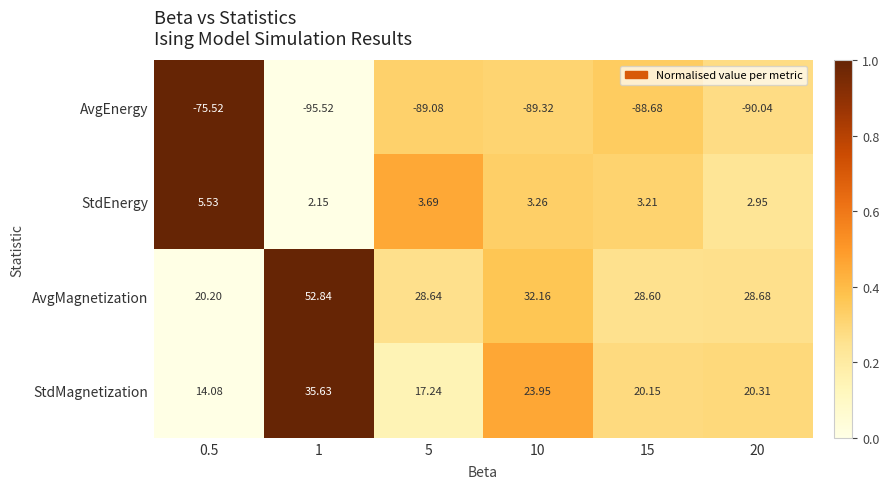

How many categories are shown in the chart?

6